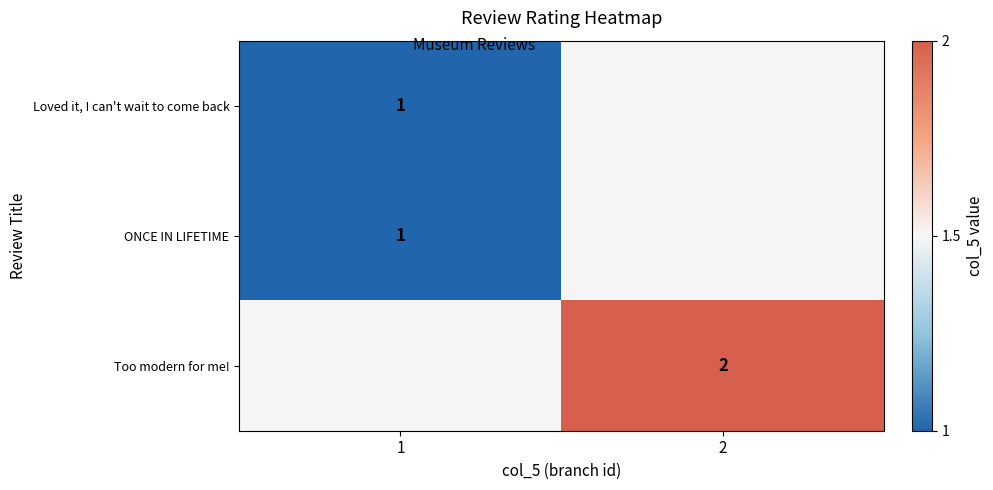

How many data points does each series have?

2